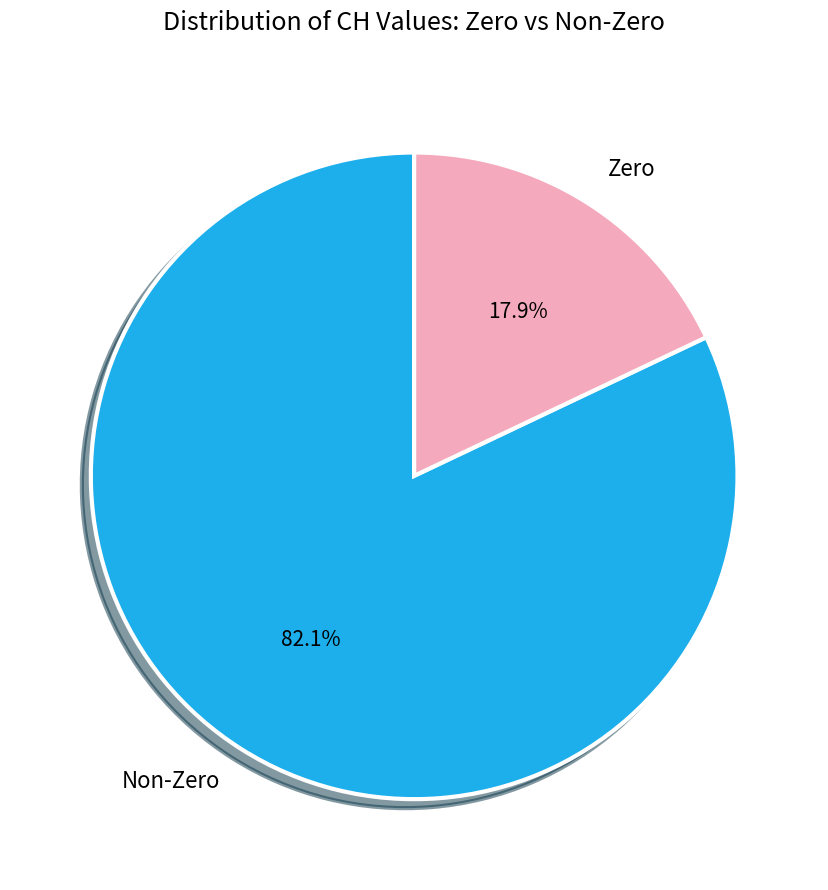

Combined, do Zero and Non-Zero account for over 50%?

Yes